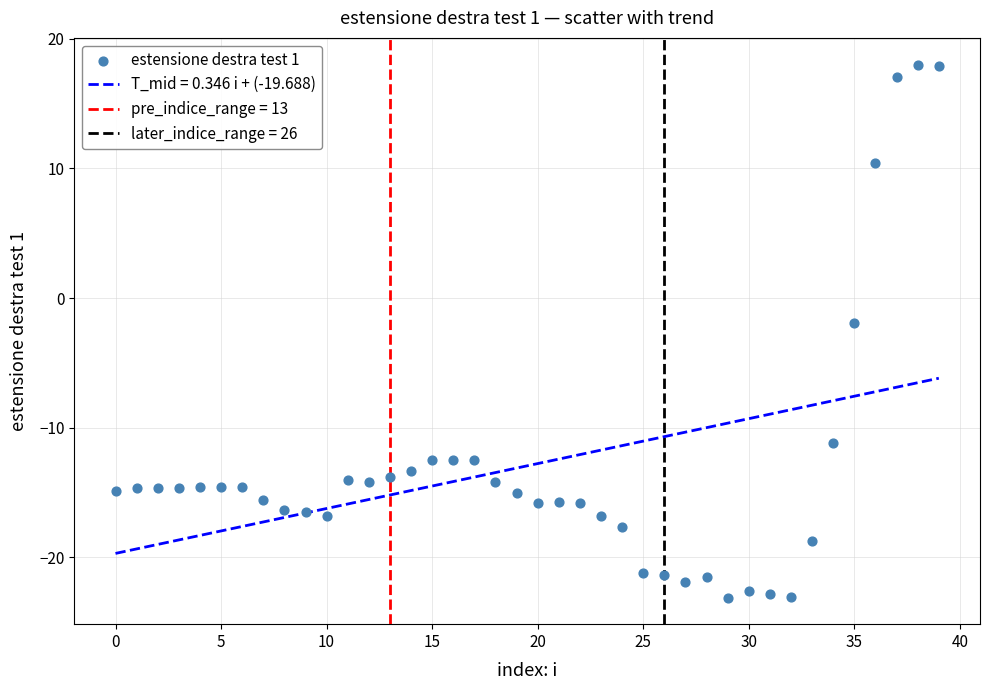

What is the range of Y values (max minus min)?

41.1